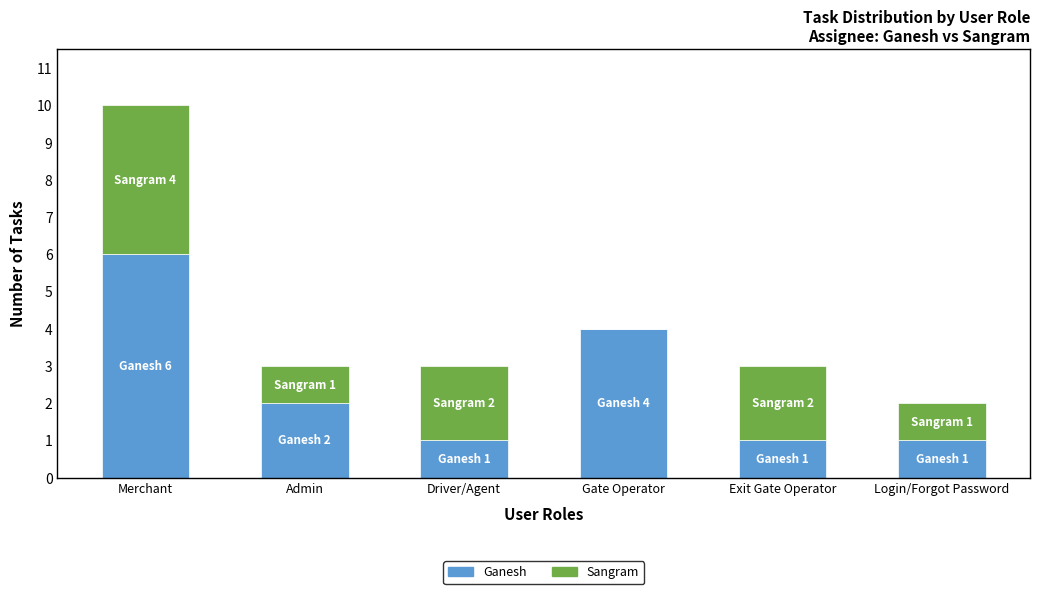

What is the total value across all series at Merchant?

10